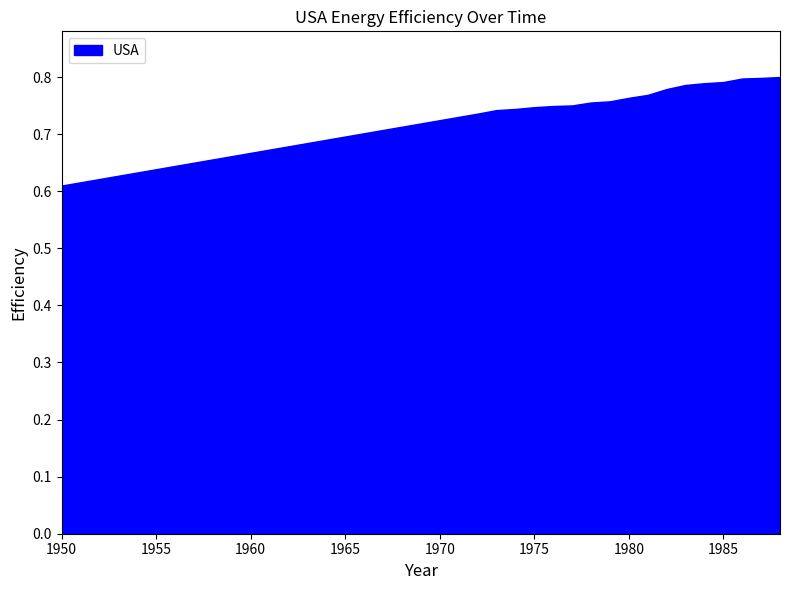

Reading left to right, list all the values displayed in this chart.

1950=0.6	1951=0.6	1952=0.6	1953=0.6	1954=0.6	1955=0.6	1956=0.6	1957=0.7	1958=0.7	1959=0.7	1960=0.7	1961=0.7	1962=0.7	1963=0.7	1964=0.7	1965=0.7	1966=0.7	1967=0.7	1968=0.7	1969=0.7	1970=0.7	1971=0.7	1972=0.7	1973=0.7	1974=0.7	1975=0.7	1976=0.7	1977=0.8	1978=0.8	1979=0.8	1980=0.8	1981=0.8	1982=0.8	1983=0.8	1984=0.8	1985=0.8	1986=0.8	1987=0.8	1988=0.8